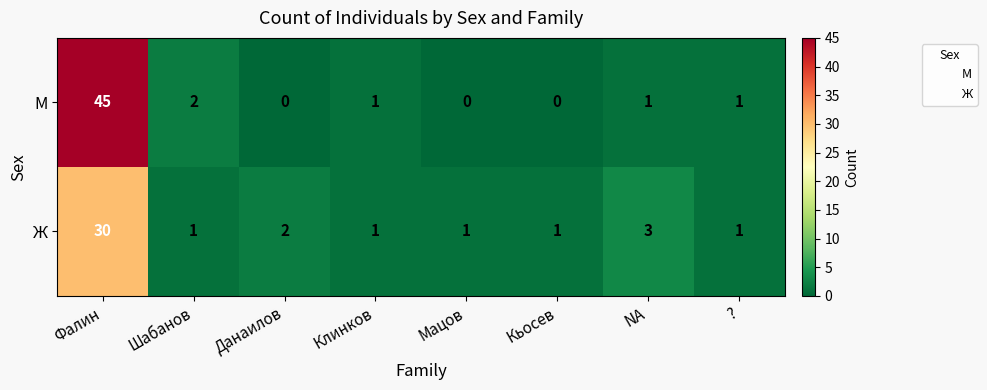

Is it true that М equals 0 at Данаилов?

True